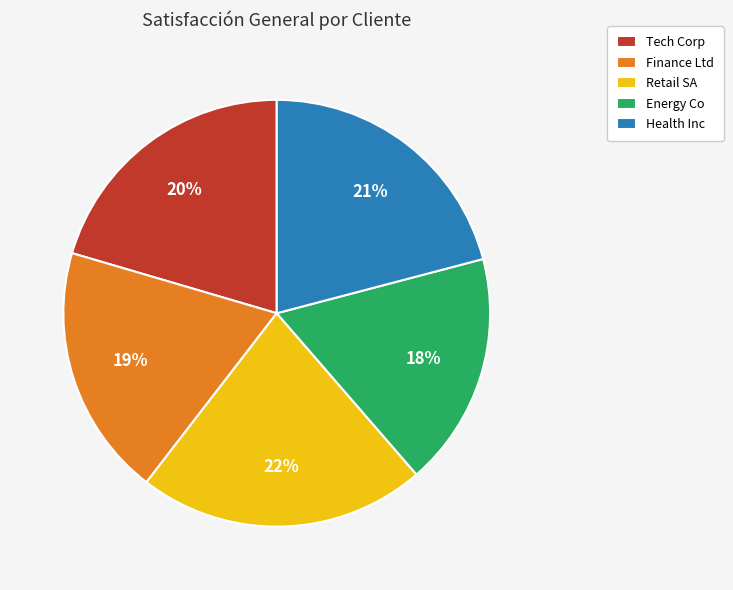

How many segments does this pie chart have?

5